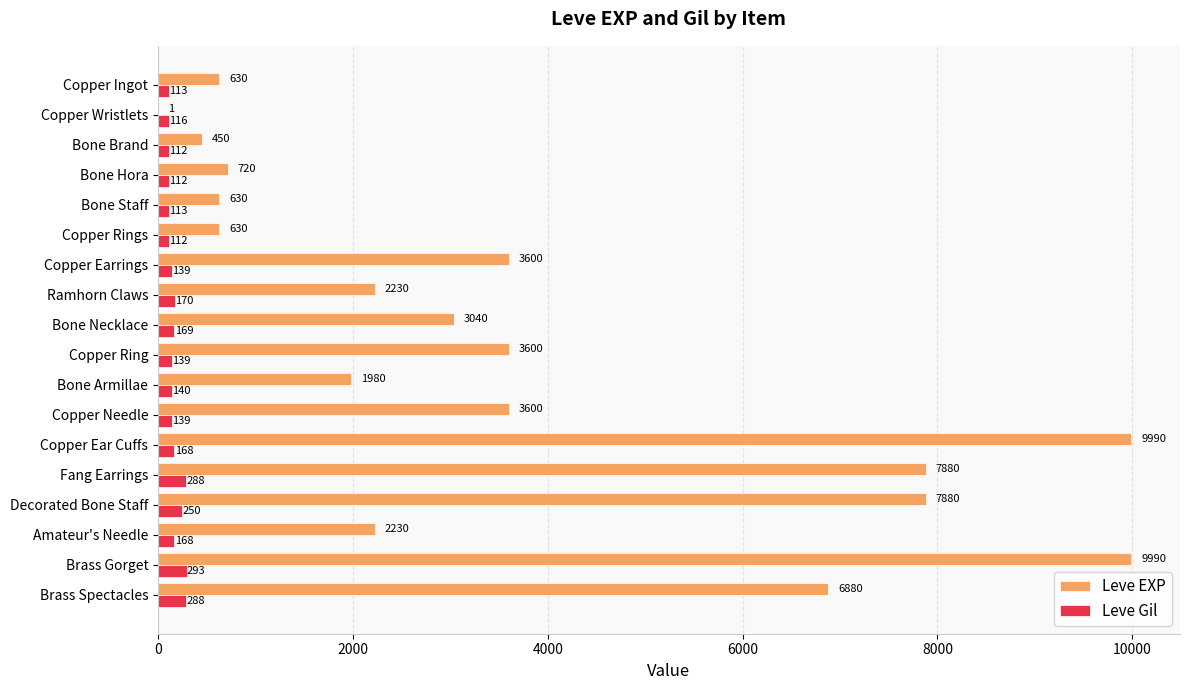

What is the maximum value for Leve Gil?

293